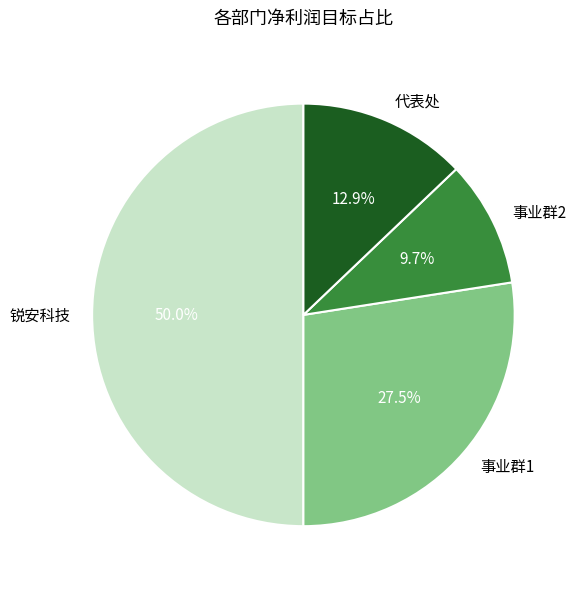

Rank the categories by value from highest to lowest.

锐安科技, 事业群1, 代表处, 事业群2